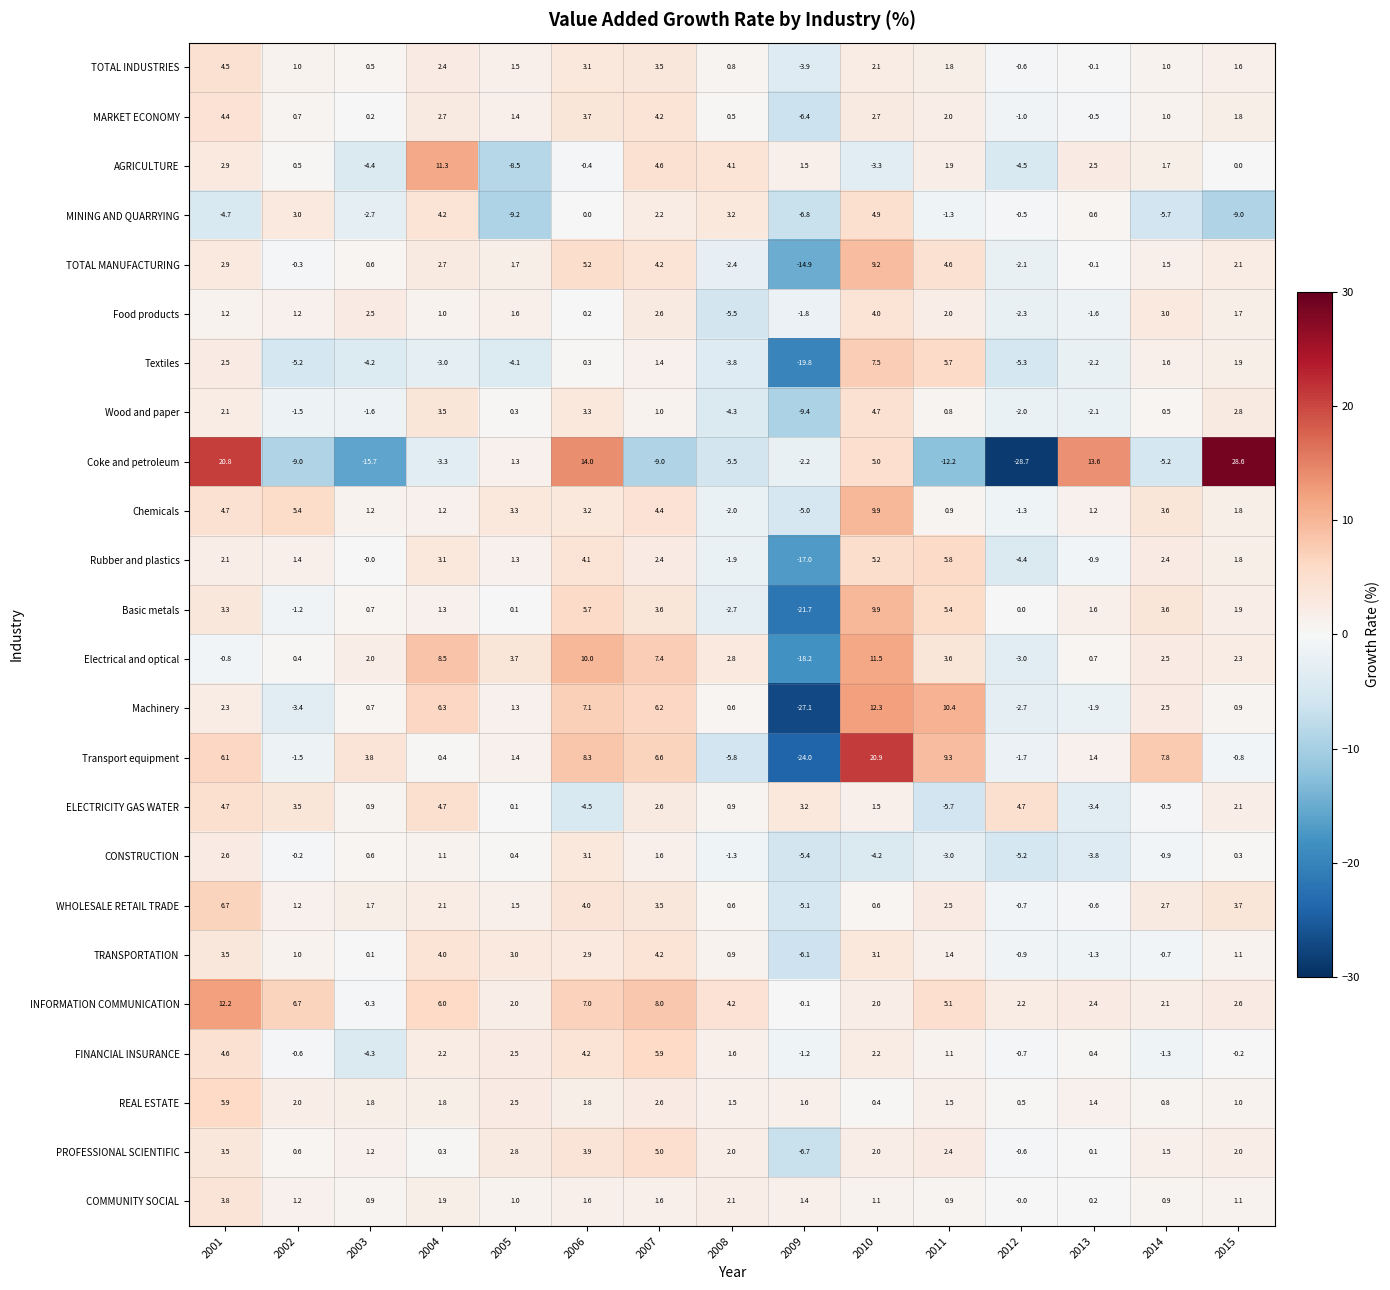

What is the spread (max minus min) of values at 2004?

14.6